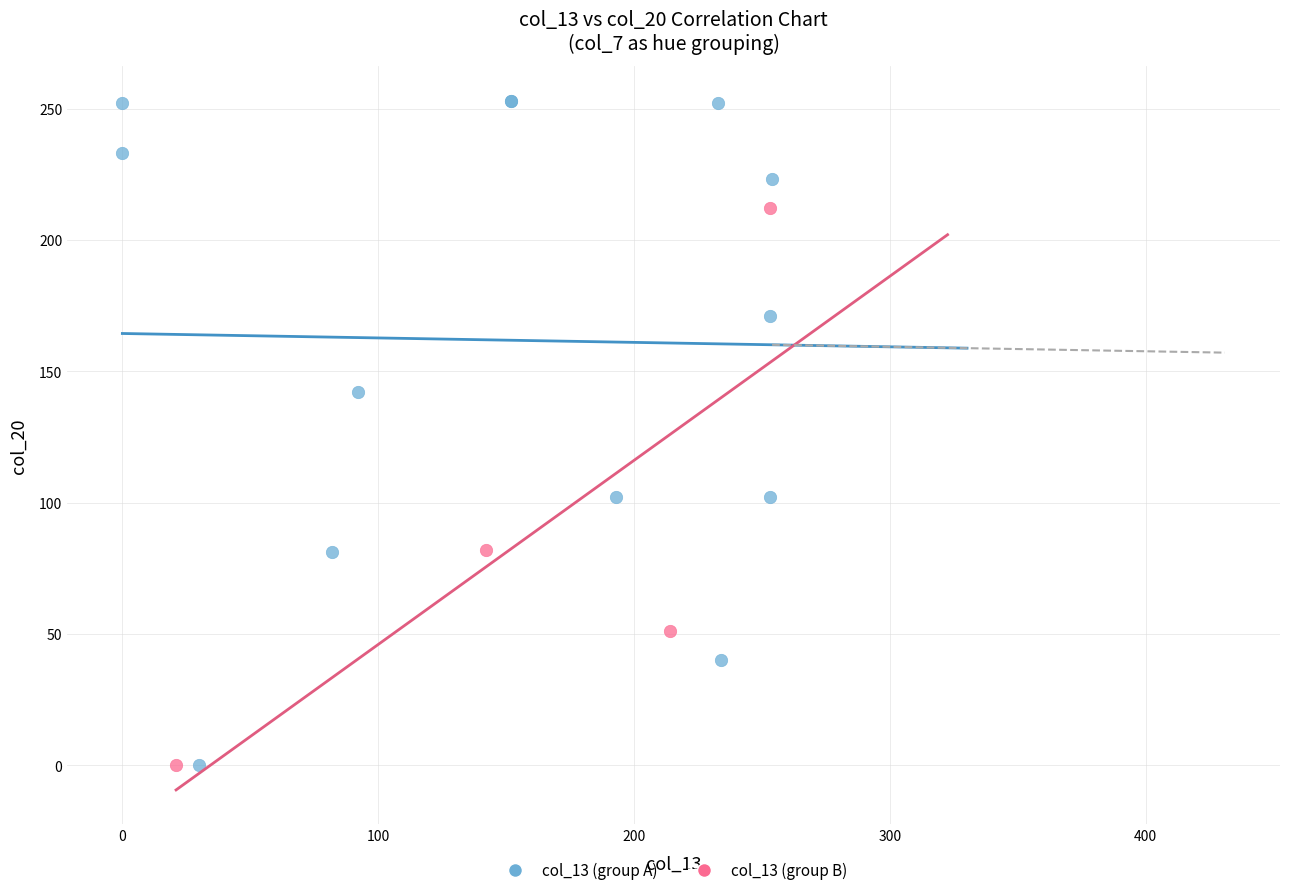

Which series has the largest Y range (max minus min)?

col_13 (group A)